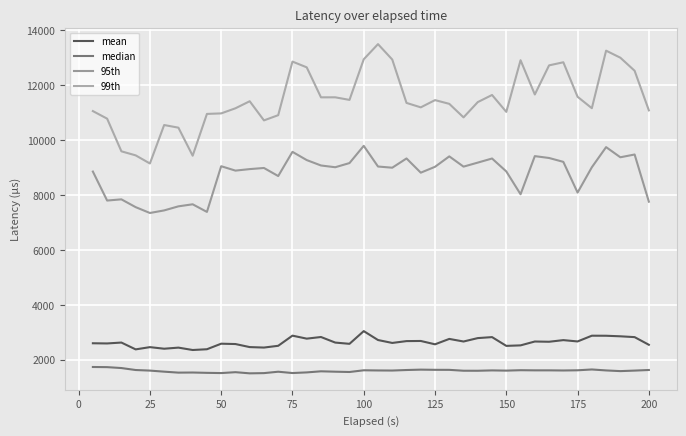

What are all the series names shown in the legend?

mean, median, 95th, 99th